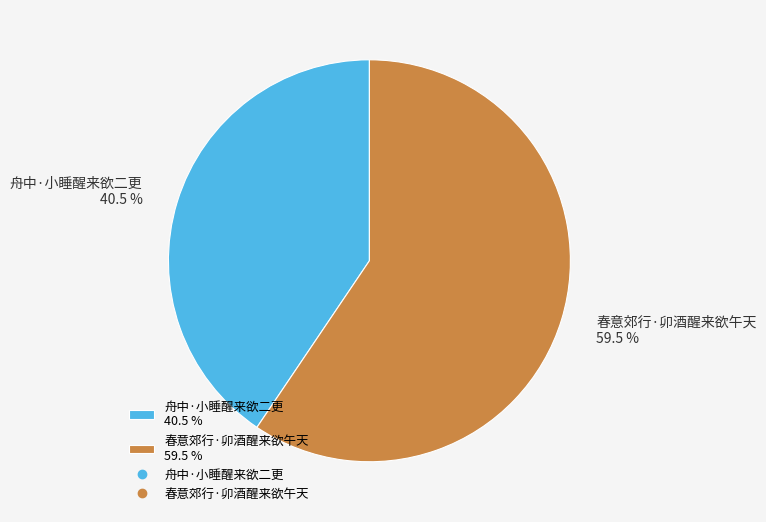

Which has a higher value, 春意郊行·卯酒醒来欲午天 59.5 % or 舟中·小睡醒来欲二更 40.5 %?

春意郊行·卯酒醒来欲午天 59.5 %